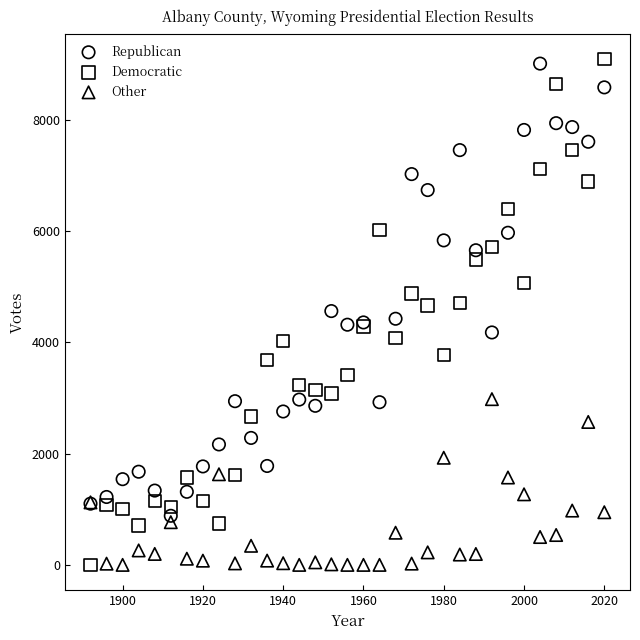

Which series has the largest Y range (max minus min)?

Democratic